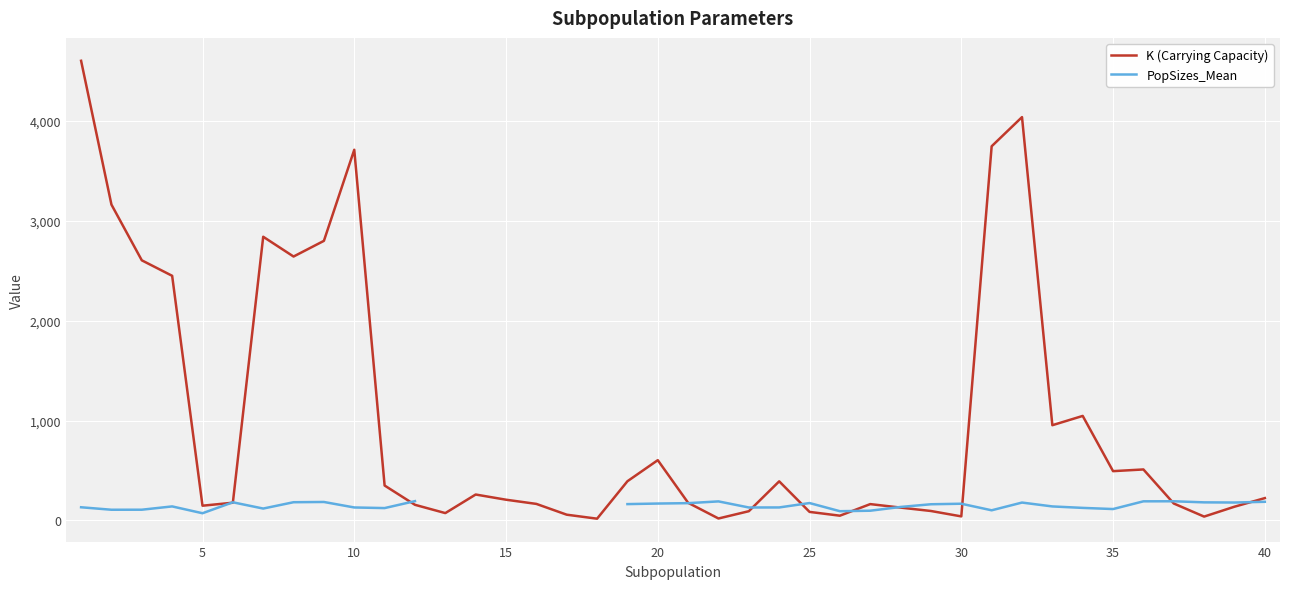

Is this an area chart (filled region under the line)?

No